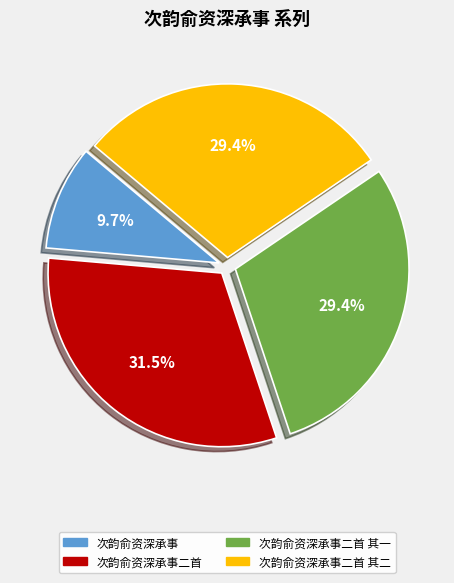

Does any single category account for the majority?

No